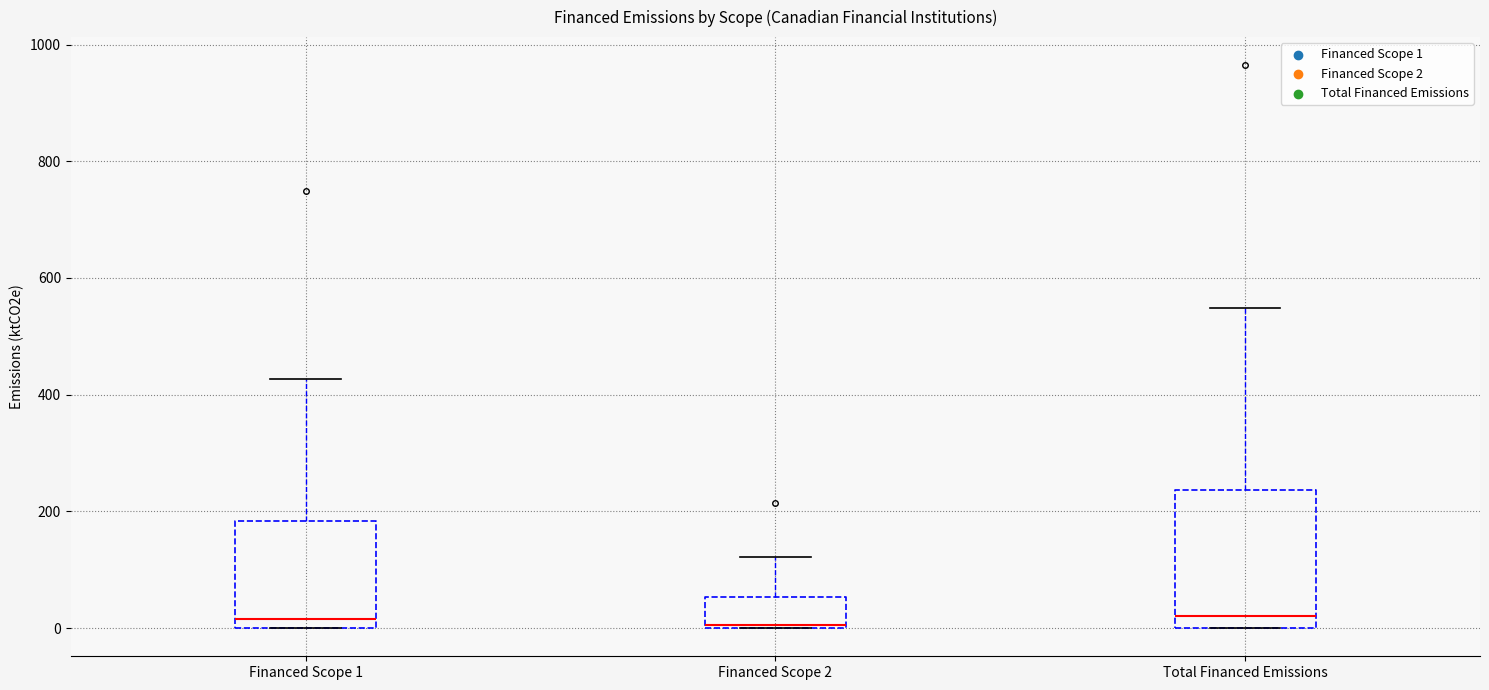

Reading left to right, transcribe this box plot: for each box, give where its median line is, the range the box spans, and where its two whiskers end, as read against the y-axis. The values are not printed on the chart, so give them approximately, as read against the axis.

Financed Scope 1: median 20, box 0 to 180, whiskers 0 to 420
Financed Scope 2: median 0, box 0 to 60, whiskers 0 to 120
Total Financed Emissions: median 20, box 0 to 240, whiskers 0 to 540